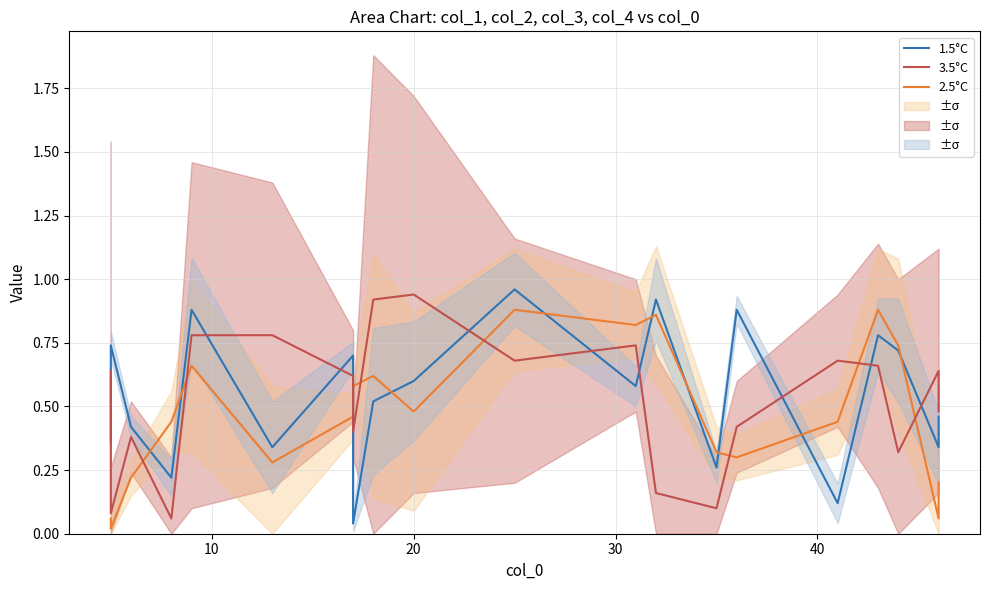

At how many categories does at least one series exceed 0?

20